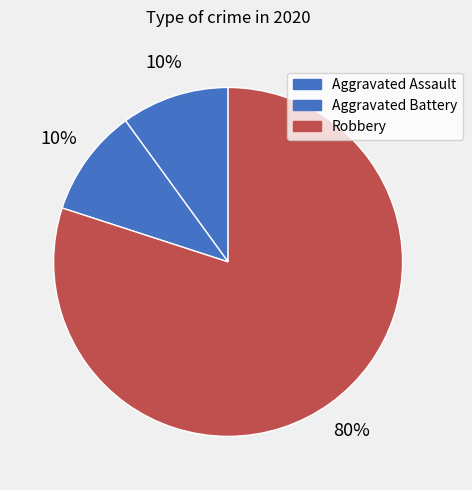

Which has a higher value, Robbery or Aggravated Assault?

Robbery